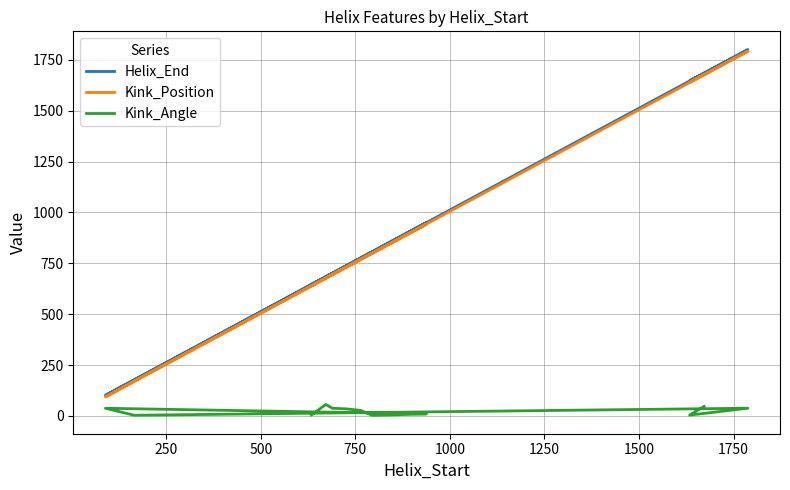

At which category does Kink_Position reach its first local peak?

1500